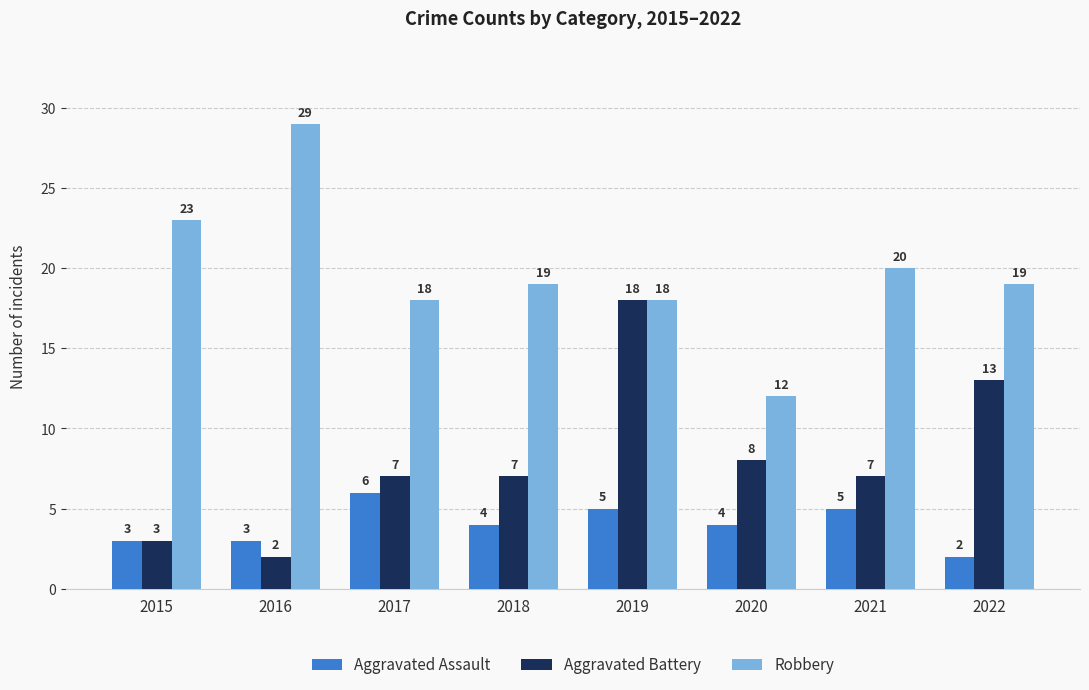

The value of Aggravated Battery at 2017 is 7. True or false?

True